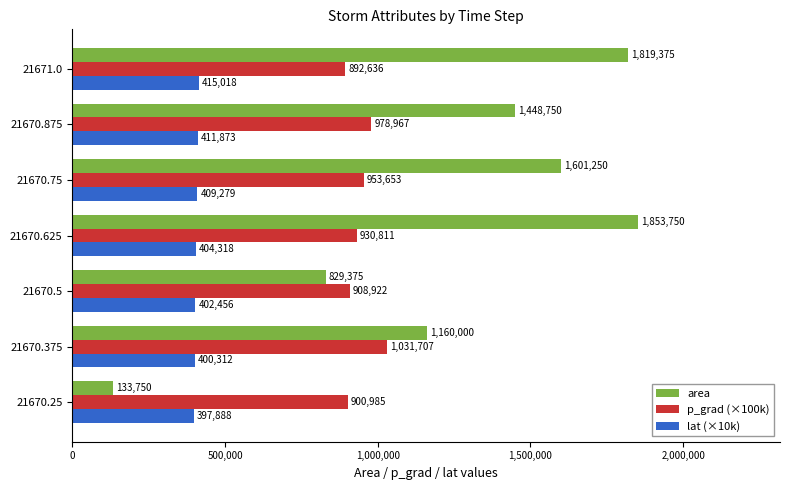

What is the approximate value of lat (×10k) at 21671.0?

415018.7